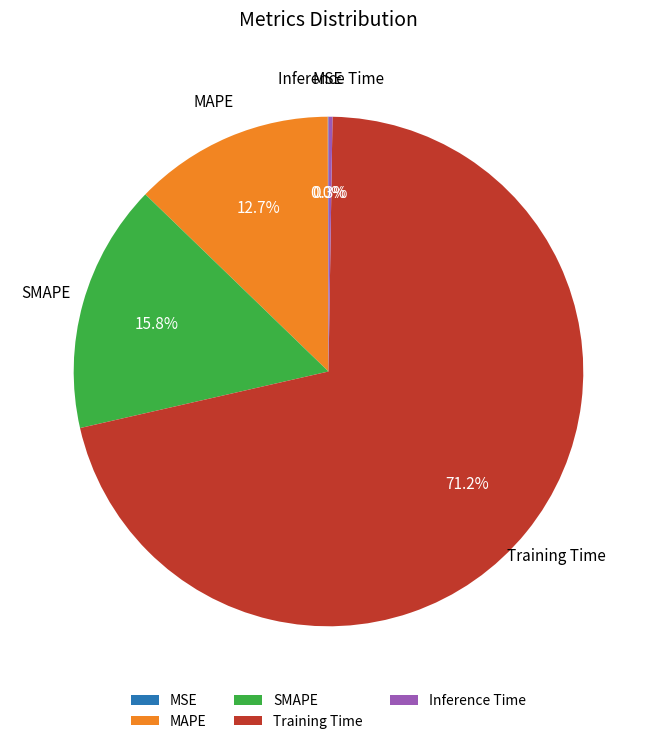

Does Training Time represent more than half of the total?

Yes